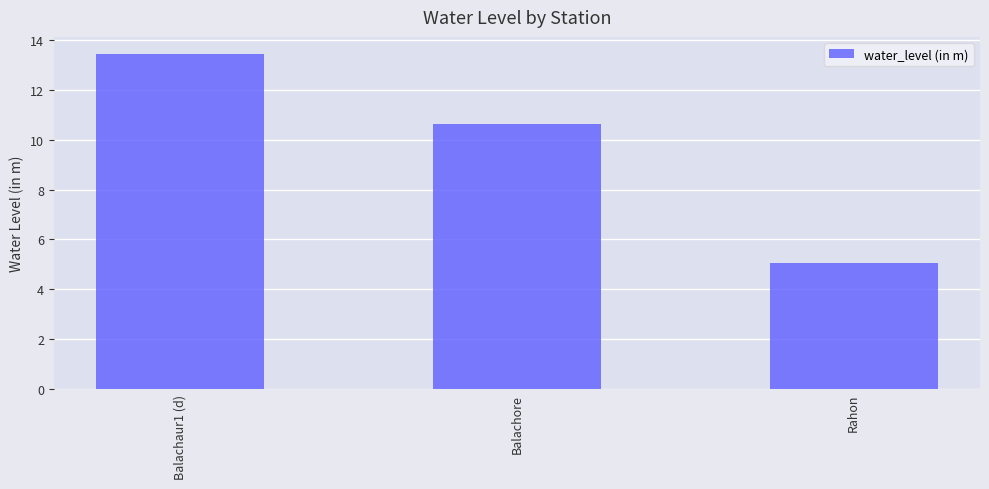

The value at Balachore is 15.5. True or false?

False